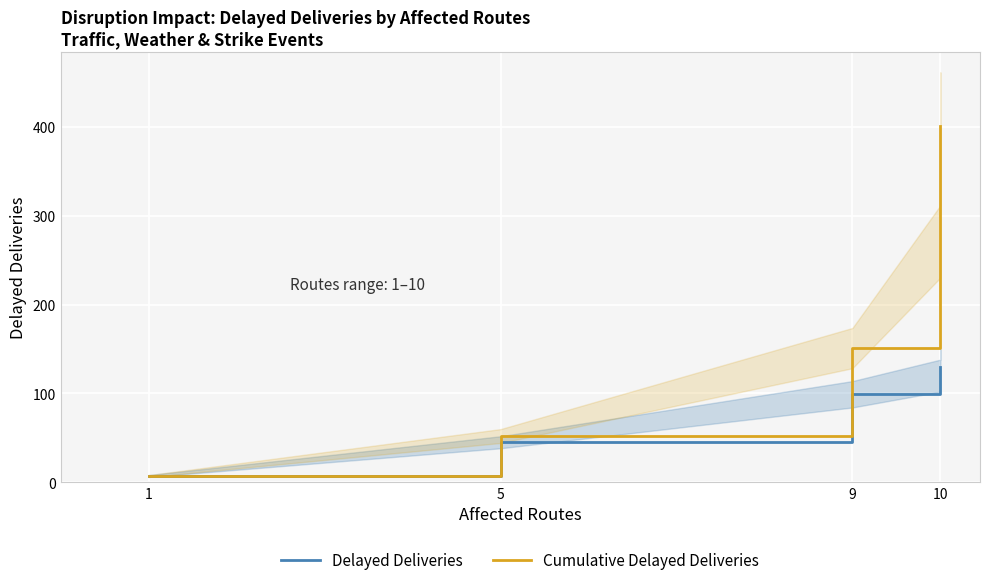

At which label does Delayed Deliveries first exceed 99?

10